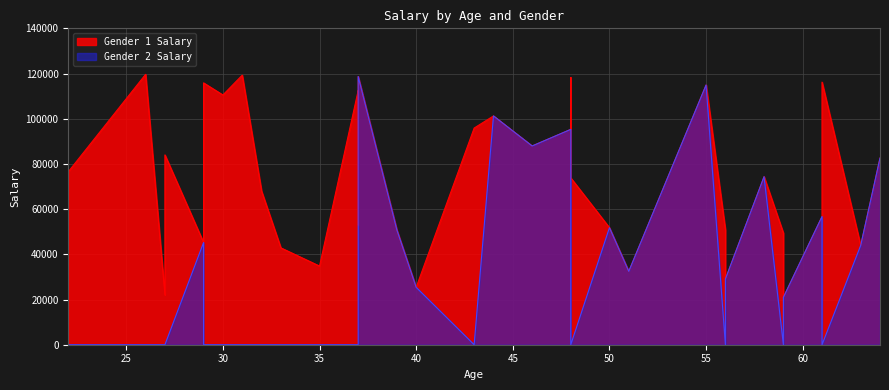

Which has a higher value, 33 or 31?

31